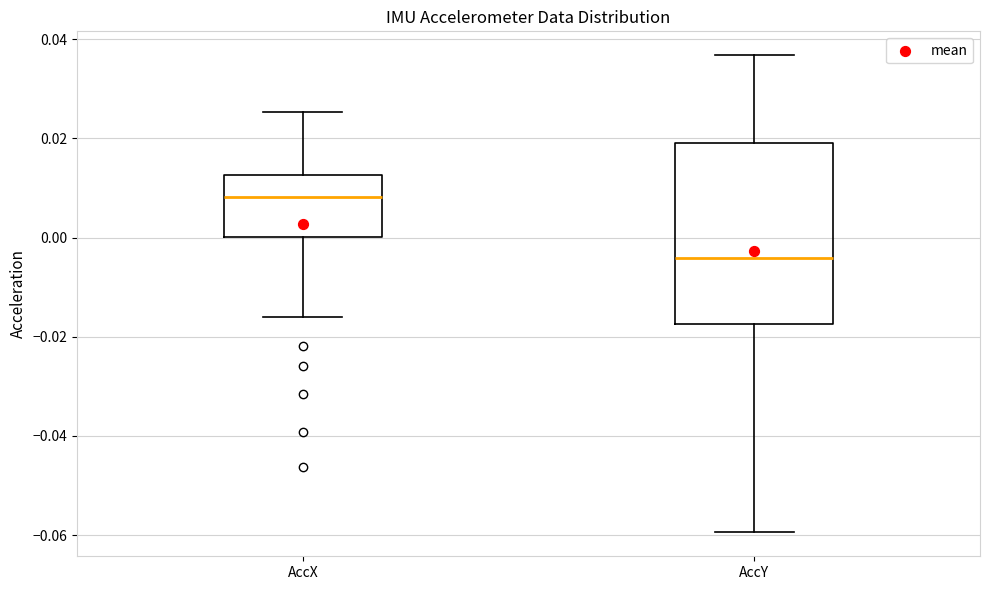

Which box is the tallest, from its lower edge to its upper edge?

AccY